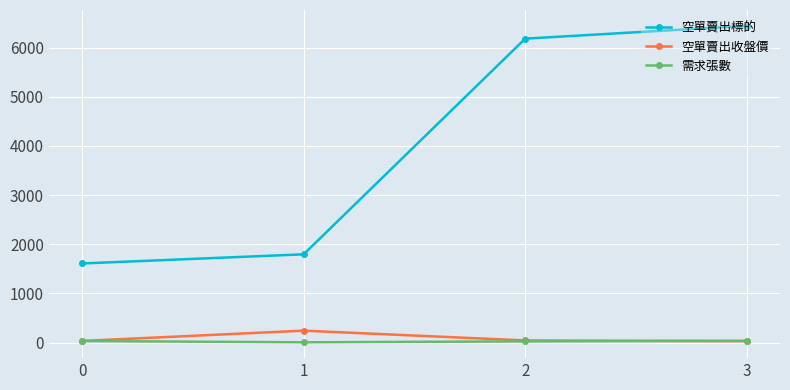

What is the highest value of the 需求張數 series?

36.0